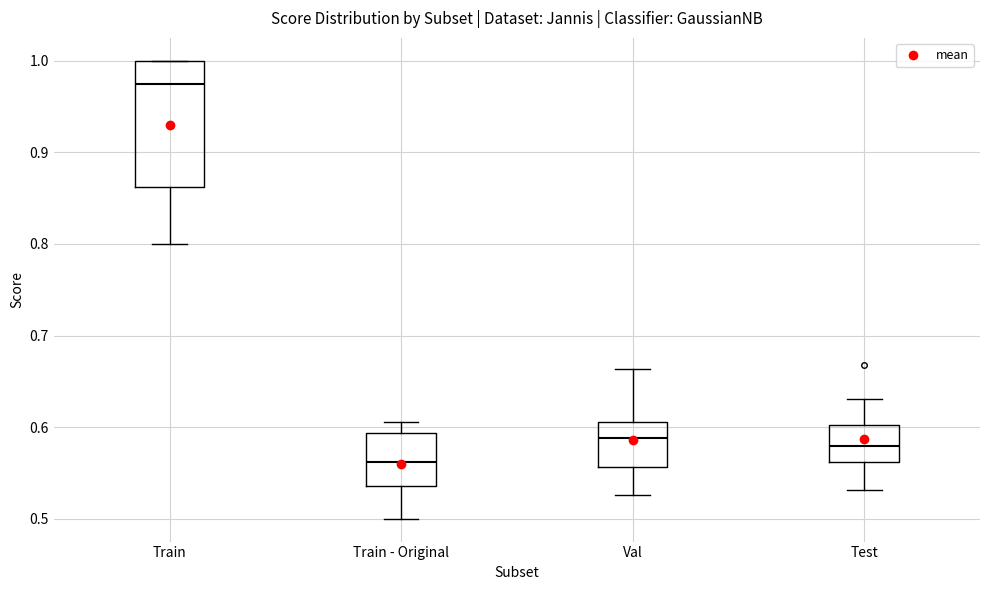

Where does the upper whisker of the box for Train - Original end on the y-axis? The values are not printed on the chart, so give them approximately, as read against the axis.

0.61